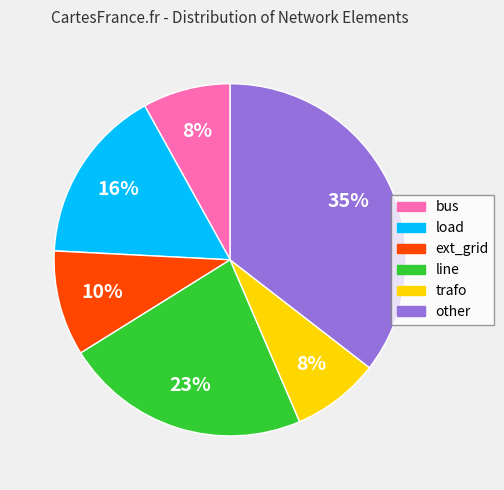

True or false: load accounts for 16% of the total.

True